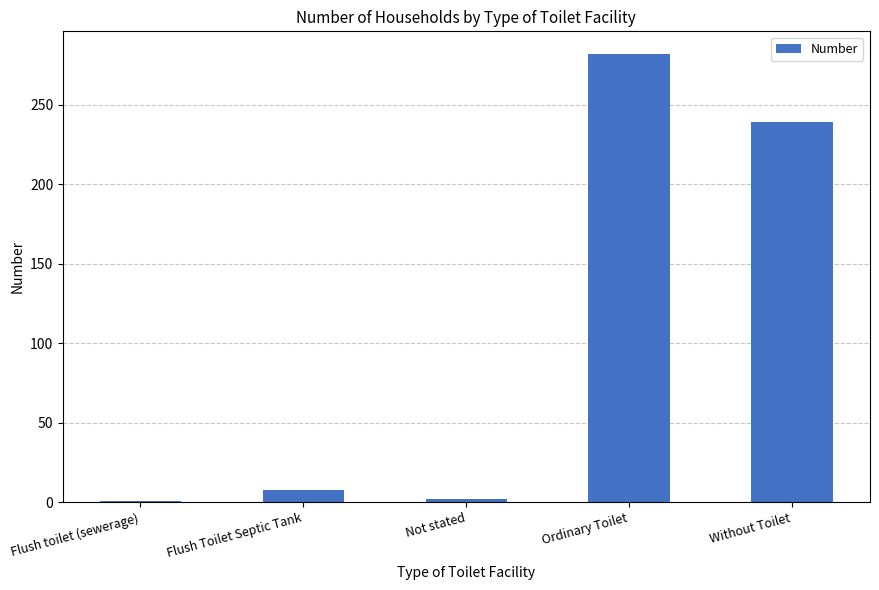

What is the greatest value displayed?

282